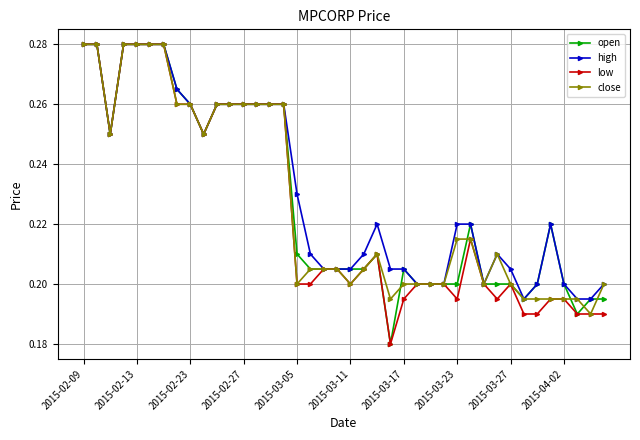

True or false: close has more than 0 interior local peaks.

True